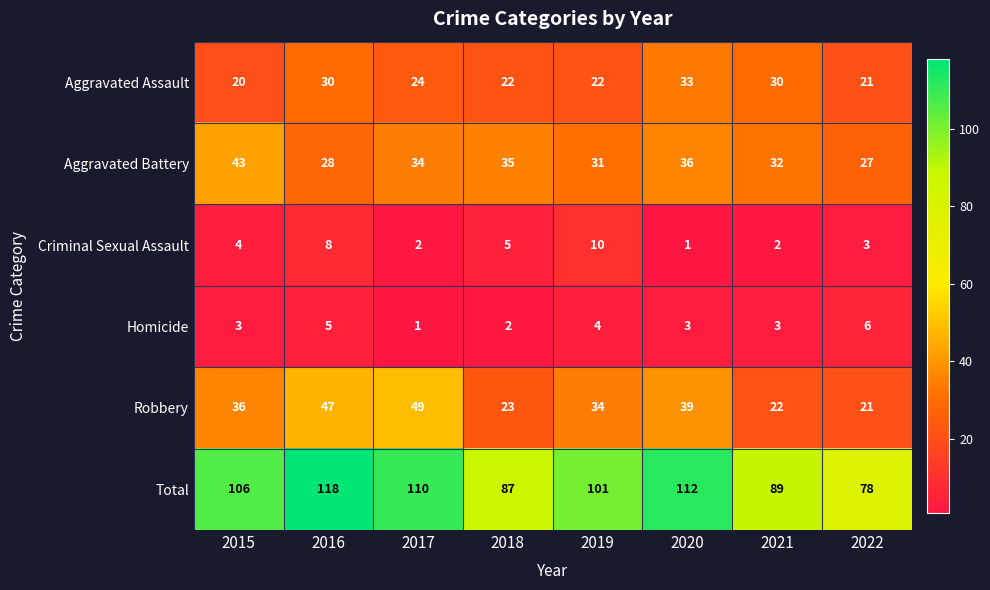

Rank the series by their maximum value, from lowest to highest.

Homicide, Criminal Sexual Assault, Aggravated Assault, Aggravated Battery, Robbery, Total